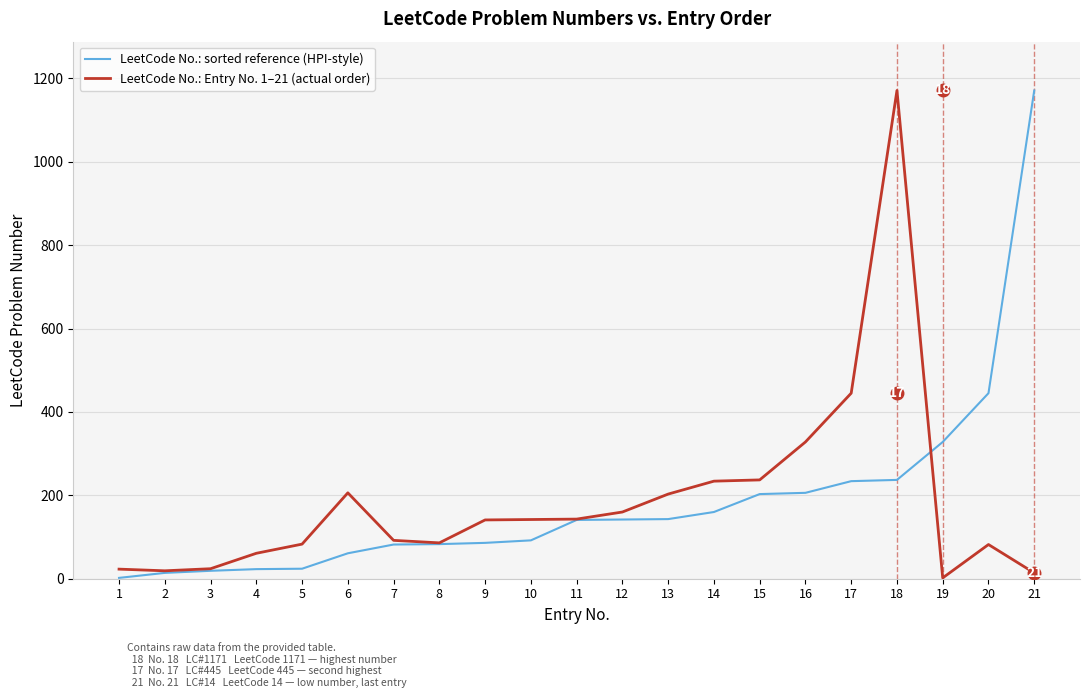

After their last crossing, which series has the higher values: LeetCode No.: sorted reference (HPI-style) or LeetCode No.: Entry No. 1–21 (actual order)?

LeetCode No.: sorted reference (HPI-style)